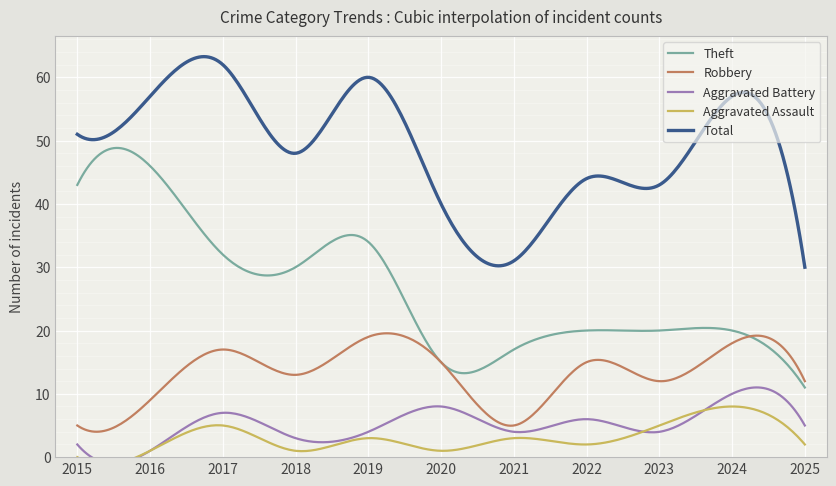

At which label does Total first exceed 48?

2015